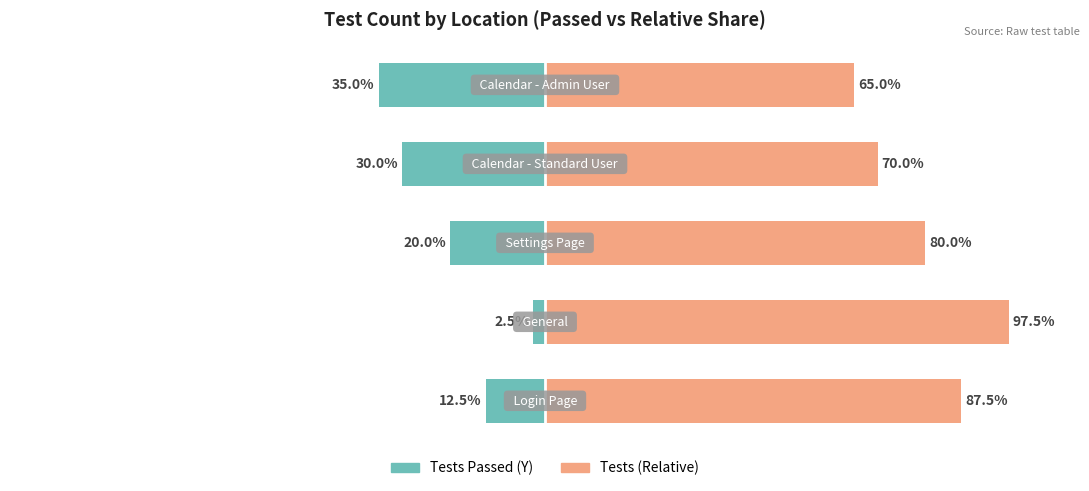

At how many categories does at least one series exceed 55?

5